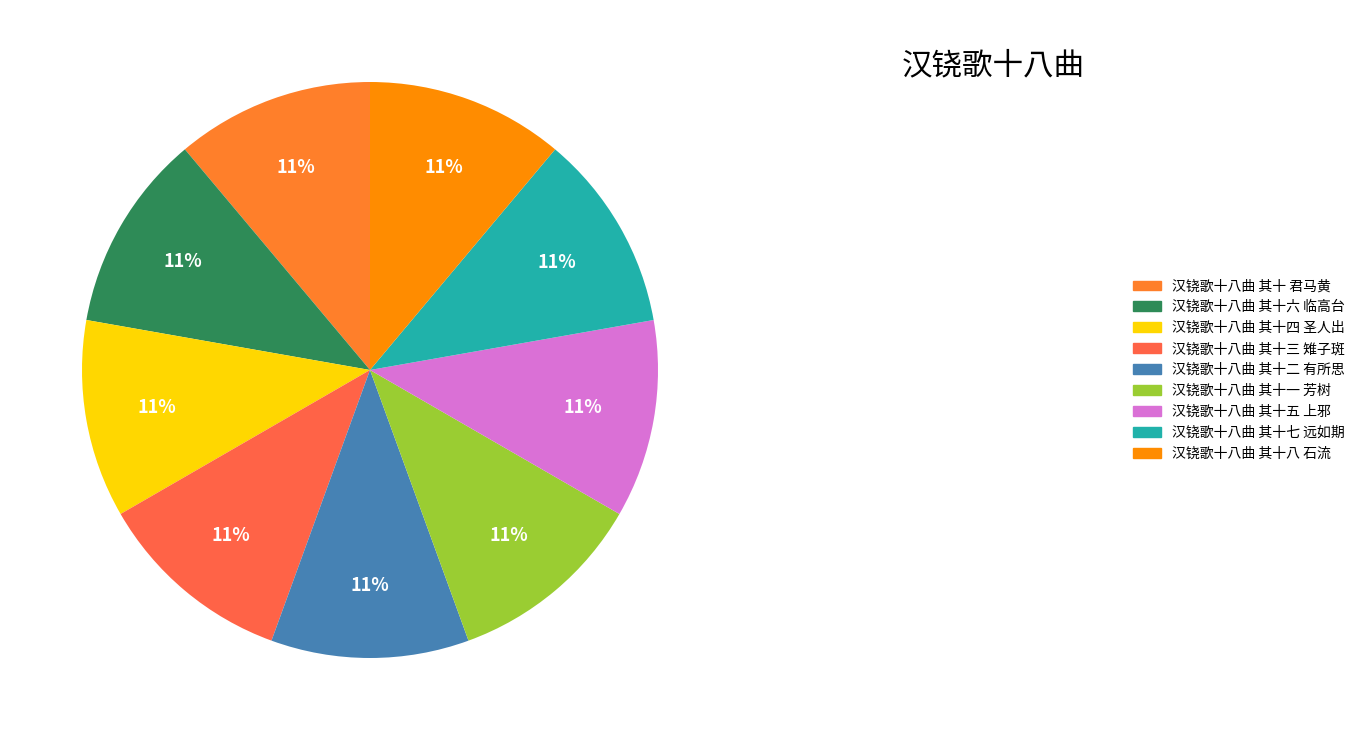

To the nearest percent, what portion does 汉铙歌十八曲 其十七 远如期 represent?

11%